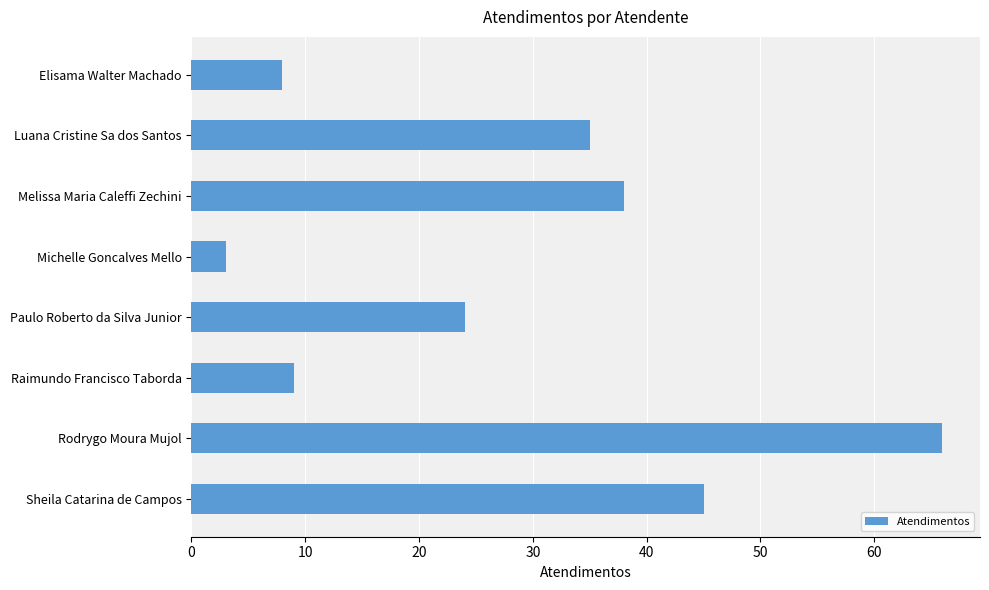

Rank the categories by value from lowest to highest.

Michelle Goncalves Mello, Elisama Walter Machado, Raimundo Francisco Taborda, Paulo Roberto da Silva Junior, Luana Cristine Sa dos Santos, Melissa Maria Caleffi Zechini, Sheila Catarina de Campos, Rodrygo Moura Mujol